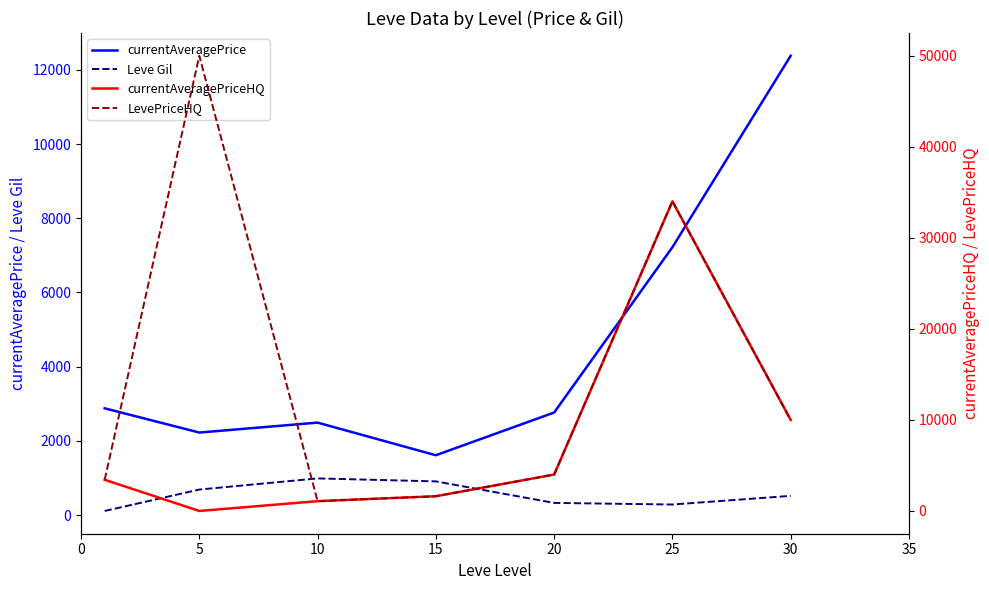

Count the number of categories in the chart.

7